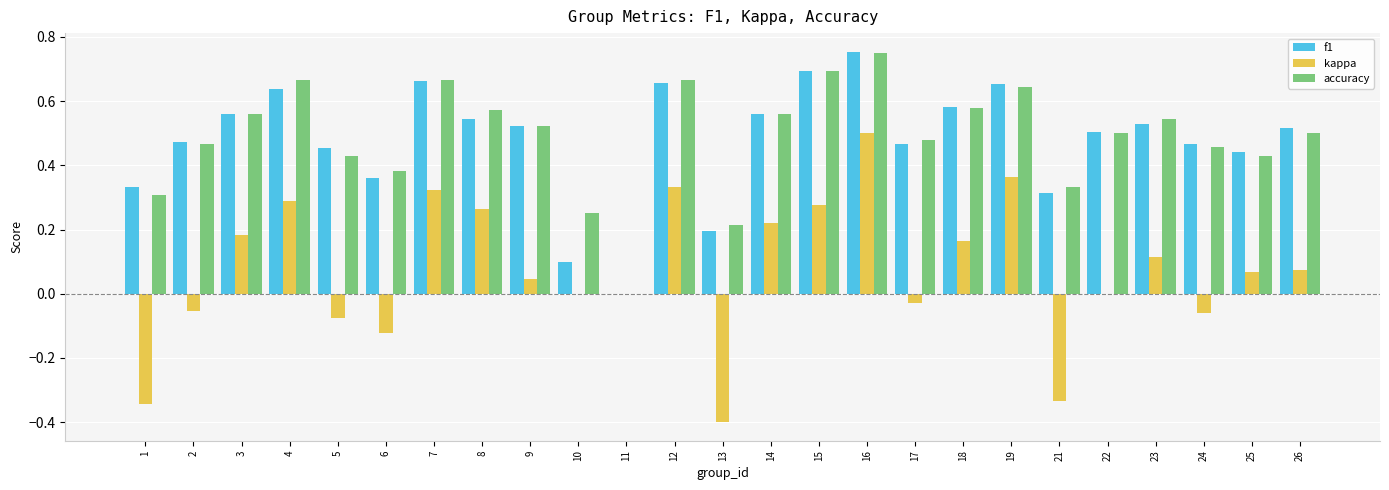

How many data points in accuracy are above 0?

24